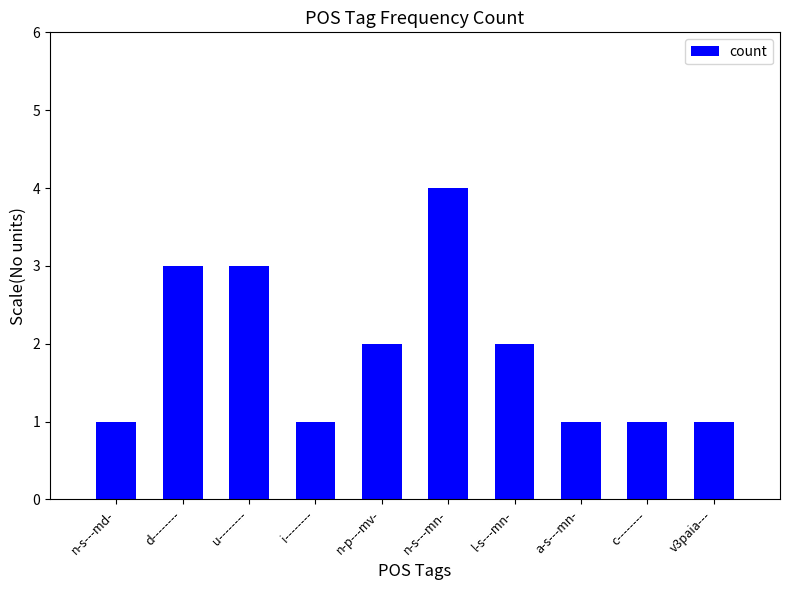

What is the value of the 3rd bar from the left?

3